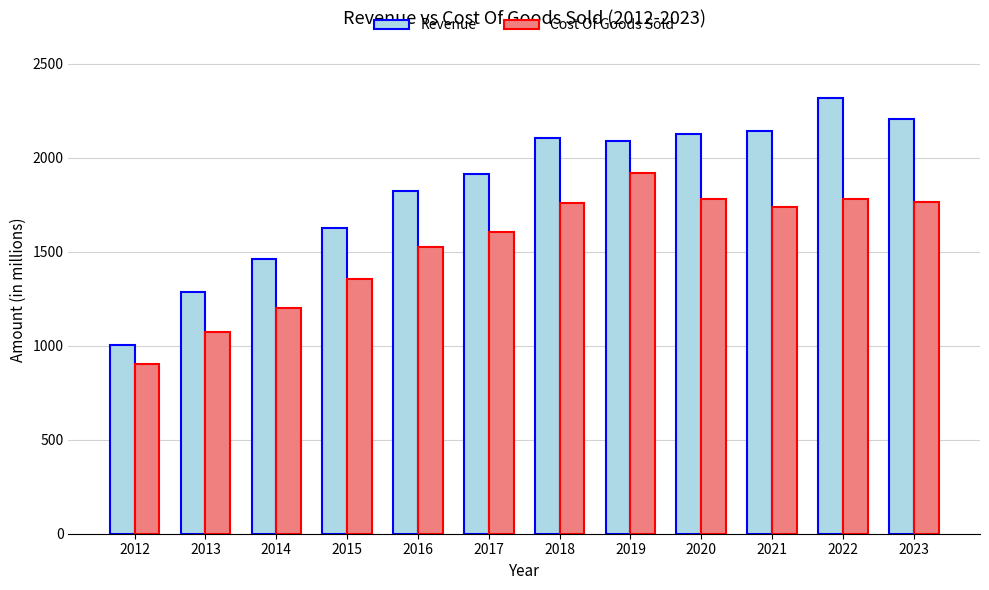

At how many categories does at least one series exceed 1798?

8